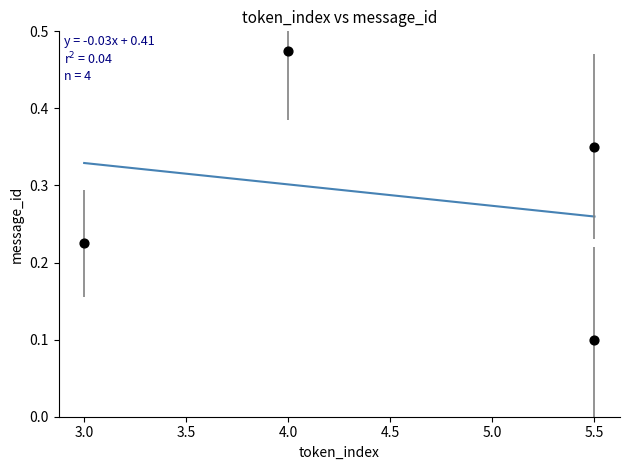

What is the range of Y values (max minus min)?

0.4